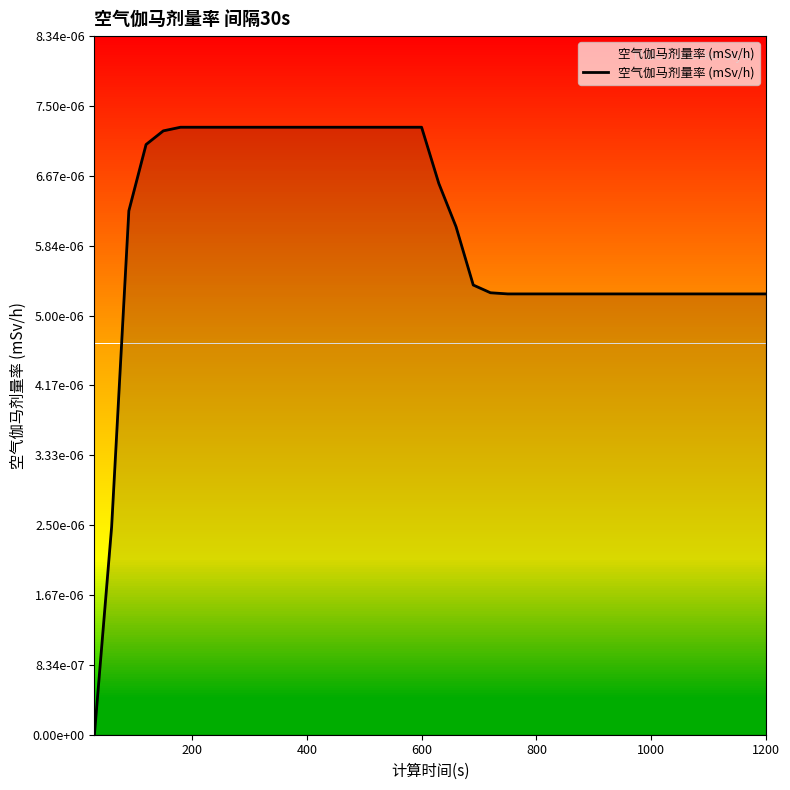

Does the chart have visible grid lines?

No